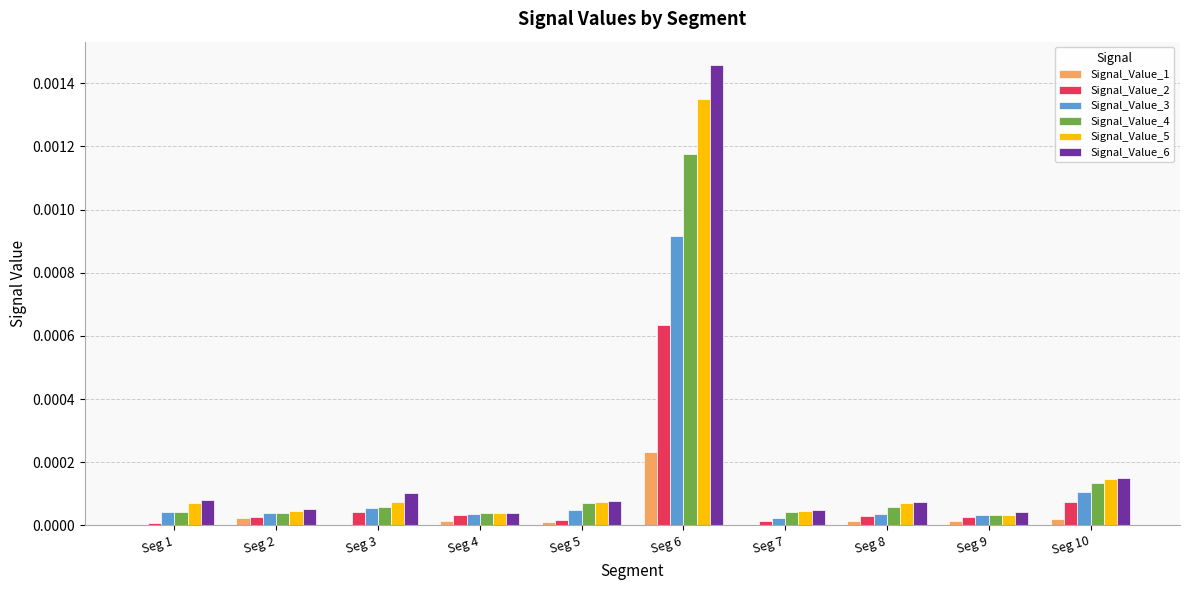

The value of Signal_Value_6 at Seg 10 is 0.0. True or false?

True